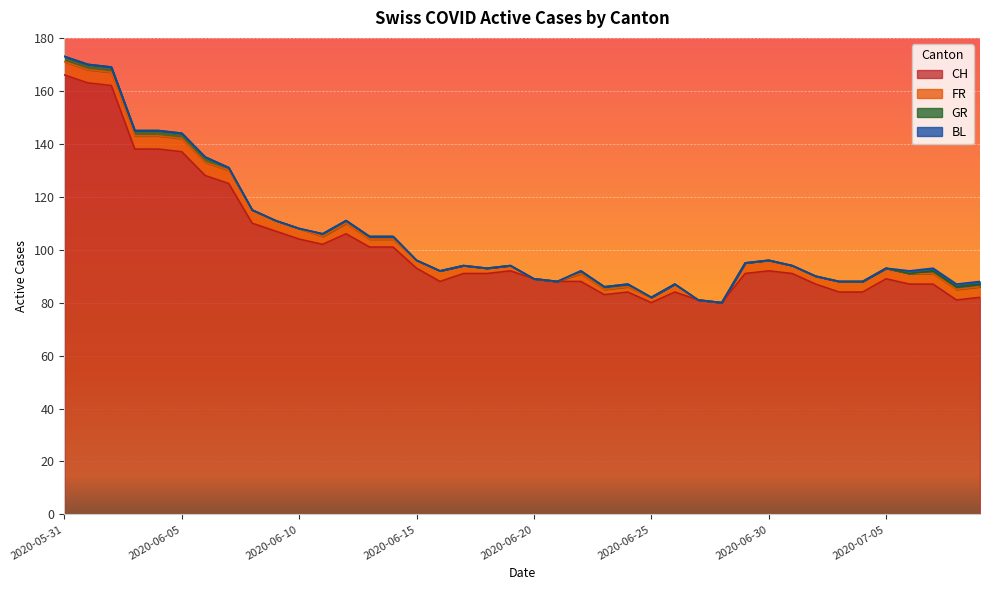

Which series has the largest total across all categories?

CH